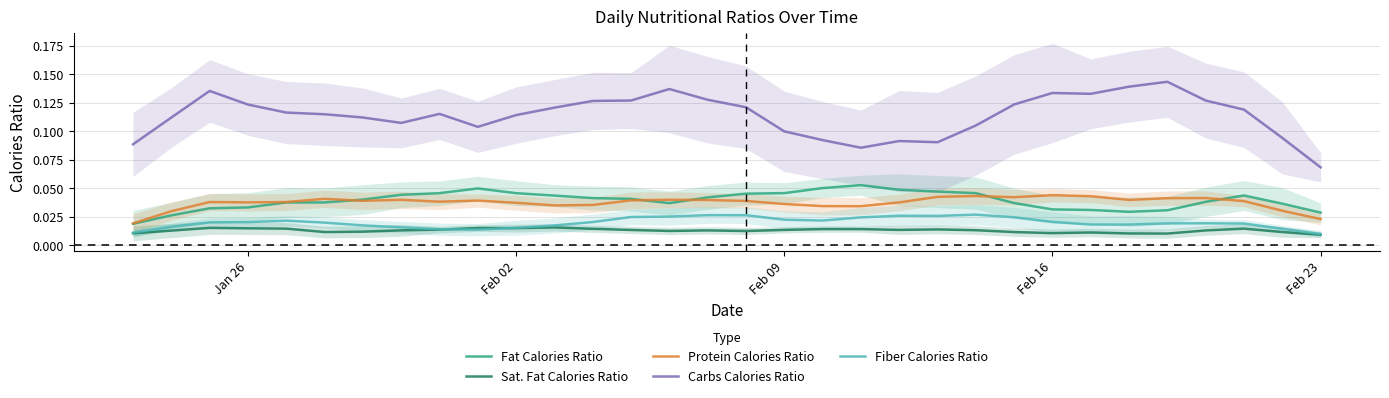

Reading left to right, extract all data points from this chart.

Fat Calories Ratio: 0.0	0.0	0.0	0.0	0.0	0.0	0.0	0.0	0.0	0.0	0.0	0.0	0.0	0.0	0.0	0.0	0.0	0.0	0.1	0.1	0.0	0.0	0.0	0.0	0.0	0.0	0.0	0.0	0.0	0.0	0.0	0.0
Sat. Fat Calories Ratio: 0.0	0.0	0.0	0.0	0.0	0.0	0.0	0.0	0.0	0.0	0.0	0.0	0.0	0.0	0.0	0.0	0.0	0.0	0.0	0.0	0.0	0.0	0.0	0.0	0.0	0.0	0.0	0.0	0.0	0.0	0.0	0.0
Protein Calories Ratio: 0.0	0.0	0.0	0.0	0.0	0.0	0.0	0.0	0.0	0.0	0.0	0.0	0.0	0.0	0.0	0.0	0.0	0.0	0.0	0.0	0.0	0.0	0.0	0.0	0.0	0.0	0.0	0.0	0.0	0.0	0.0	0.0
Carbs Calories Ratio: 0.1	0.1	0.1	0.1	0.1	0.1	0.1	0.1	0.1	0.1	0.1	0.1	0.1	0.1	0.1	0.1	0.1	0.1	0.1	0.1	0.1	0.1	0.1	0.1	0.1	0.1	0.1	0.1	0.1	0.1	0.1	0.1
Fiber Calories Ratio: 0.0	0.0	0.0	0.0	0.0	0.0	0.0	0.0	0.0	0.0	0.0	0.0	0.0	0.0	0.0	0.0	0.0	0.0	0.0	0.0	0.0	0.0	0.0	0.0	0.0	0.0	0.0	0.0	0.0	0.0	0.0	0.0